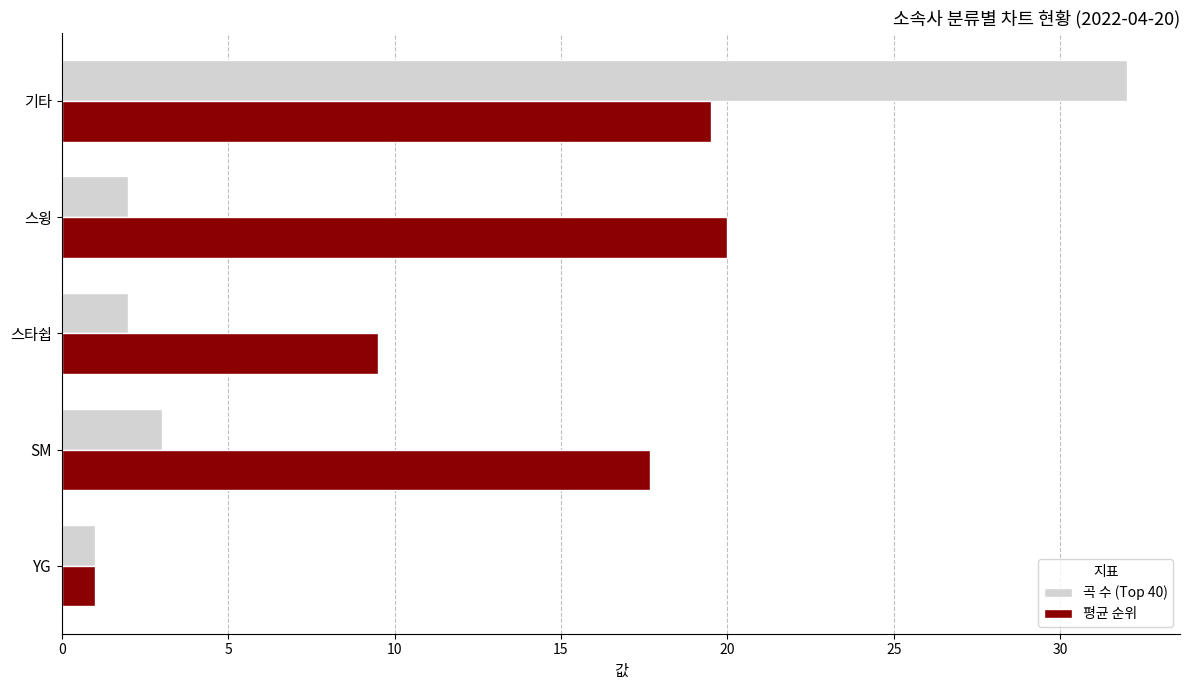

The 평균 순위 series shows 17.7 at SM. True or false?

True